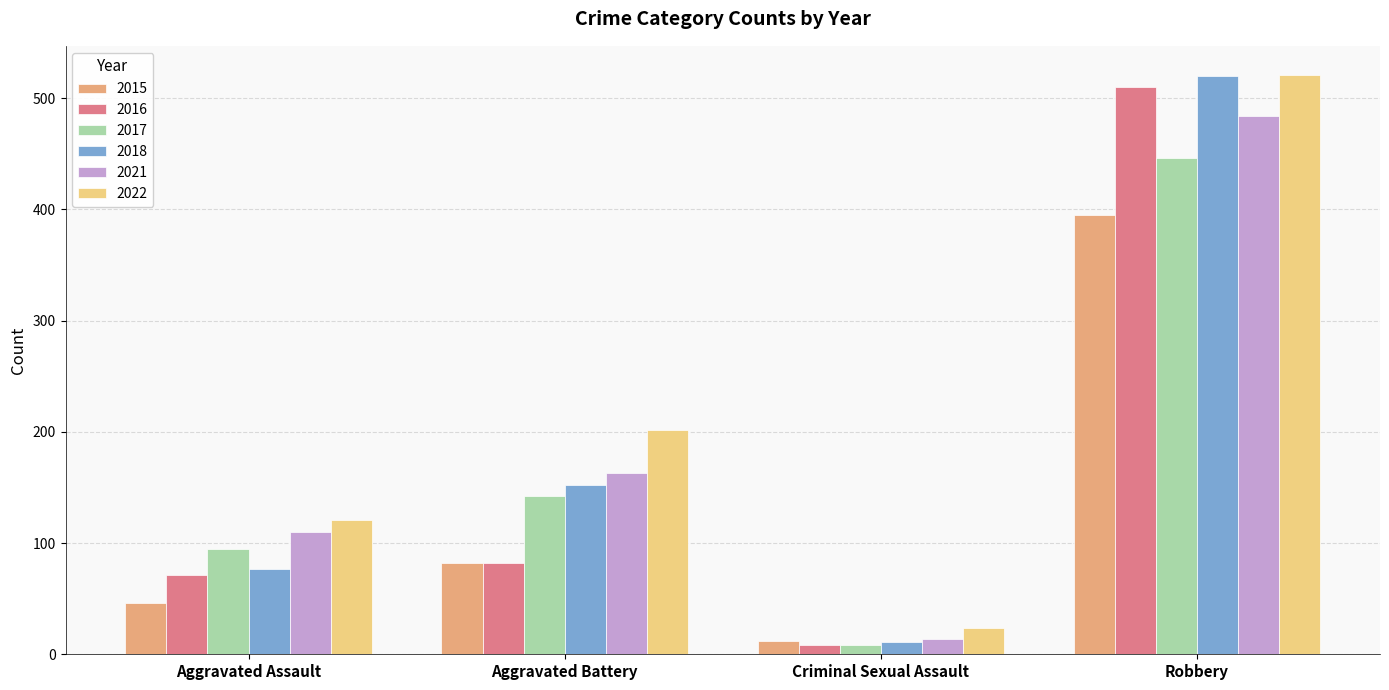

What is the label of the 4th bar from the right?

Aggravated Assault